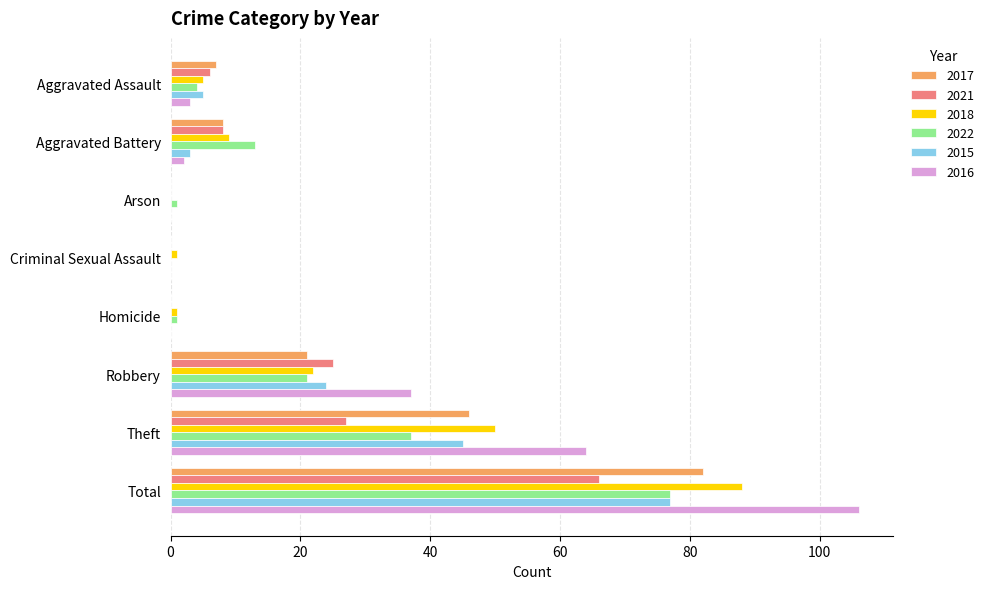

Which series changed the most between Aggravated Battery and Homicide?

2022